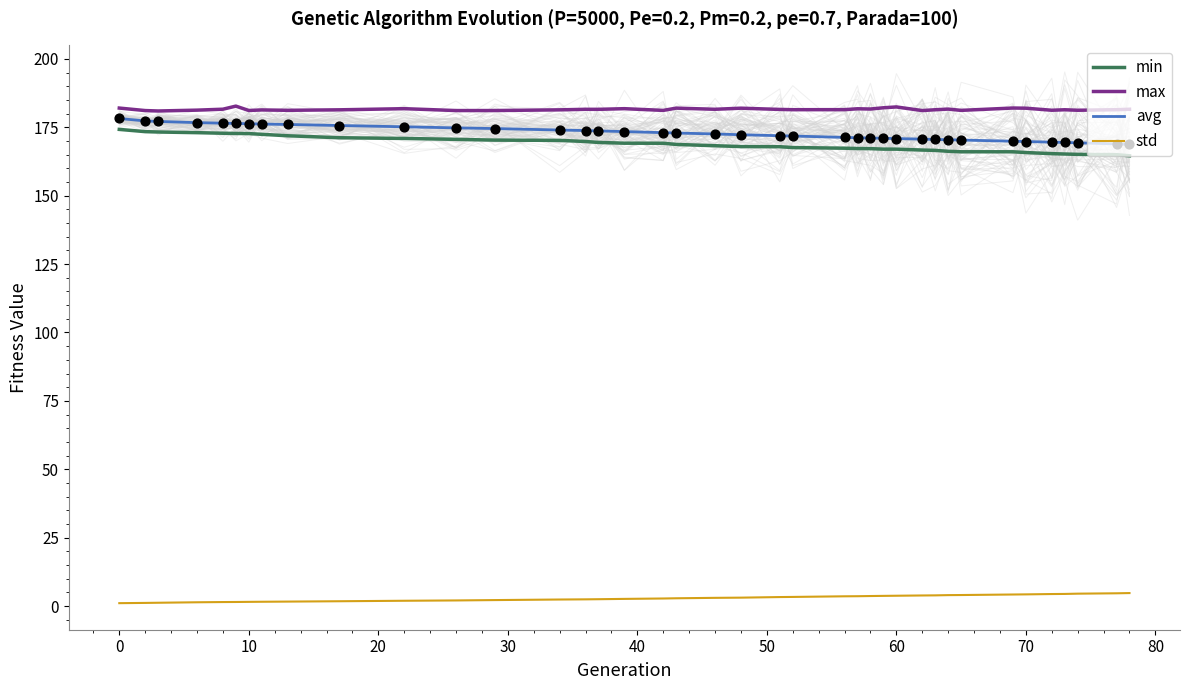

True or false: max and min cross at least once.

False